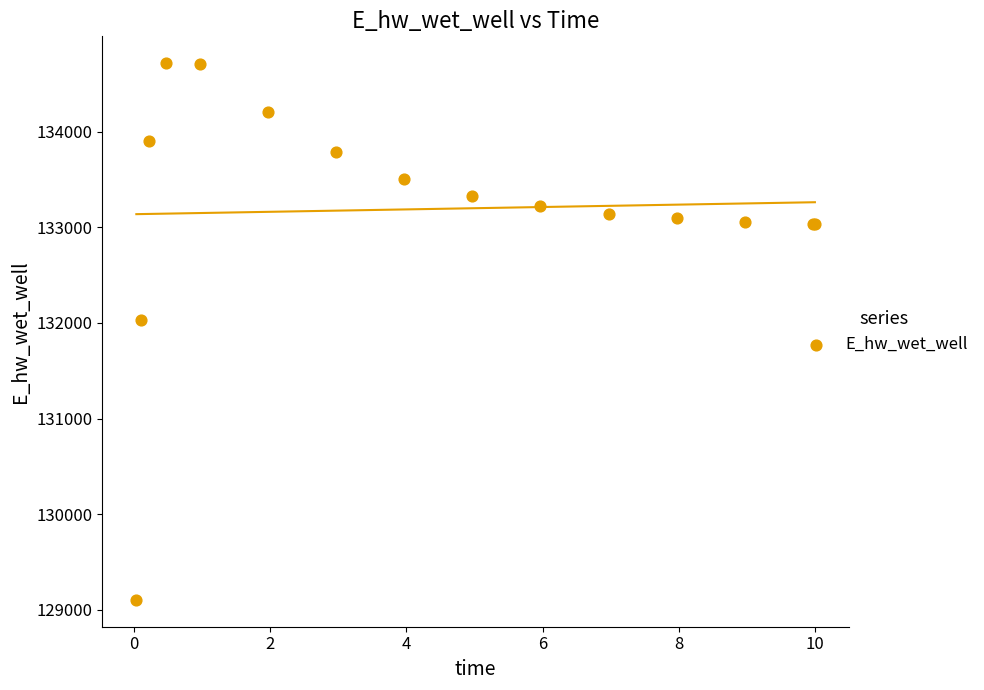

What Y value in the scatter plot is closest to 131910?

132032.6